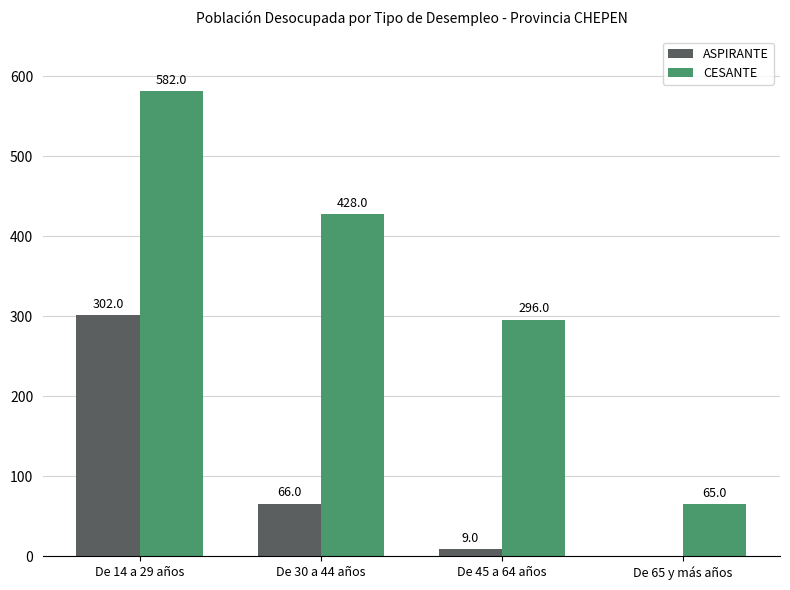

The CESANTE series shows 65 at De 65 y más años. True or false?

True